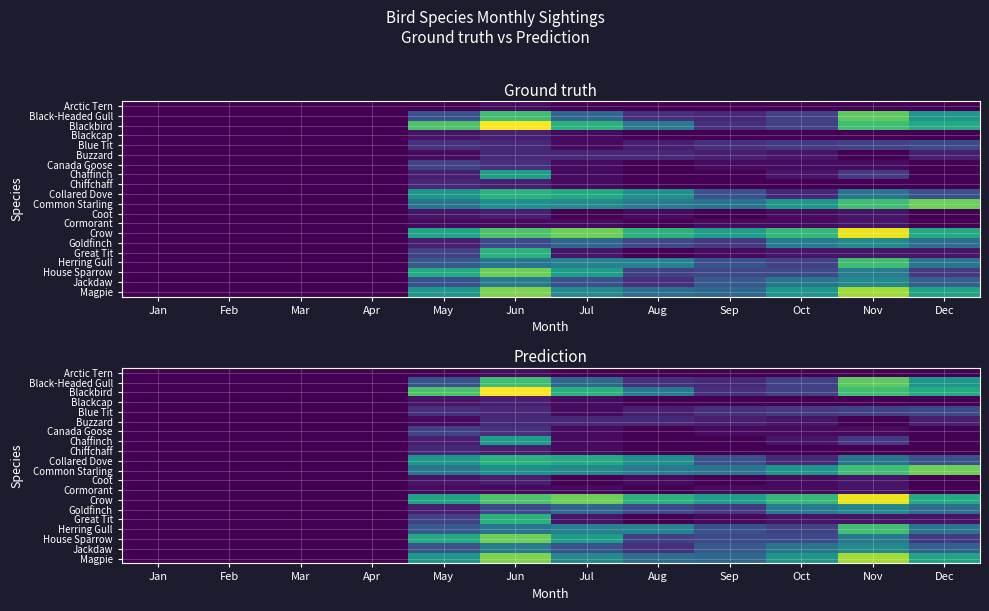

Count the number of data series in this chart.

20